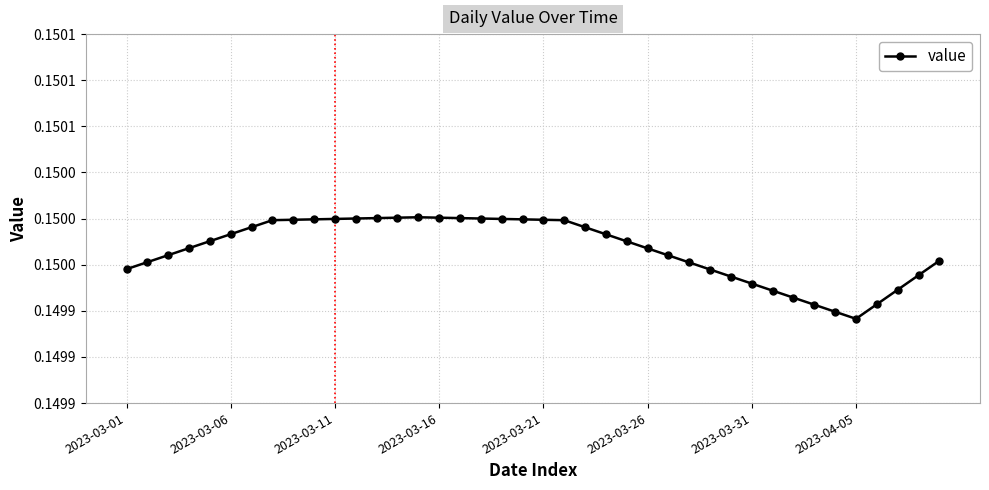

List the labels in order of value, largest first.

14, 13, 15, 12, 16, 11, 17, 10, 18, 9, 19, 8, 20, 2023-04-05, 21, 2023-03-31, 22, 2023-03-26, 23, 2023-03-21, 24, 2023-03-16, 25, 2023-03-11, 26, 39, 2023-03-06, 27, 2023-03-01, 28, 38, 29, 30, 37, 31, 32, 36, 33, 34, 35